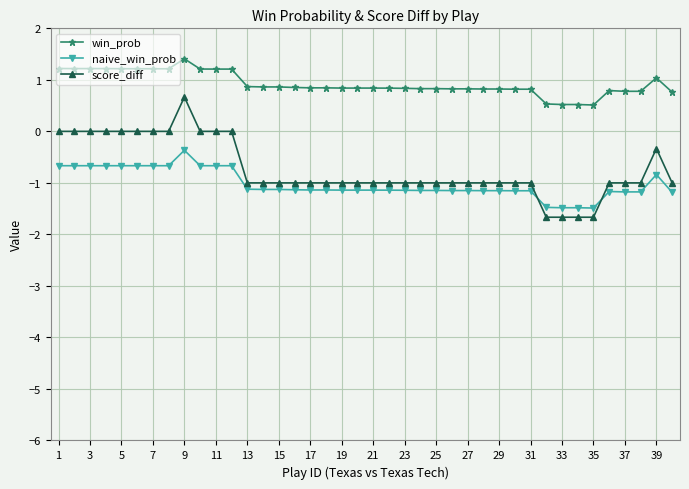

List the series in order of their peak value, highest first.

win_prob, score_diff, naive_win_prob